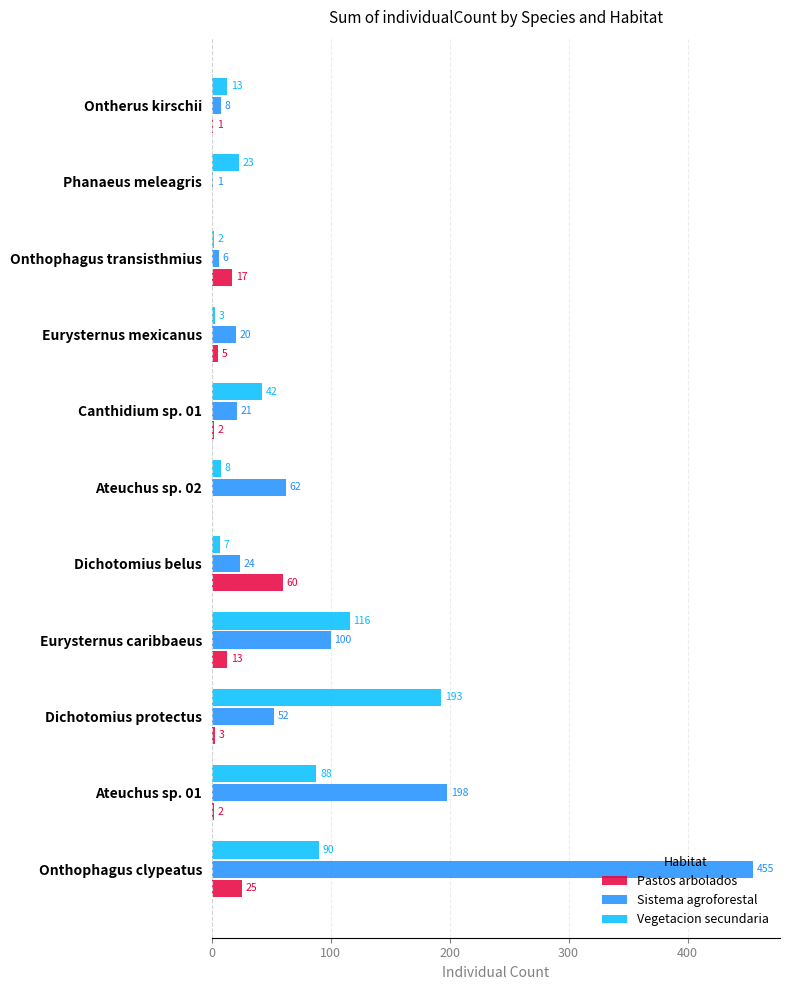

What is the average value of the Sistema agroforestal series?

86